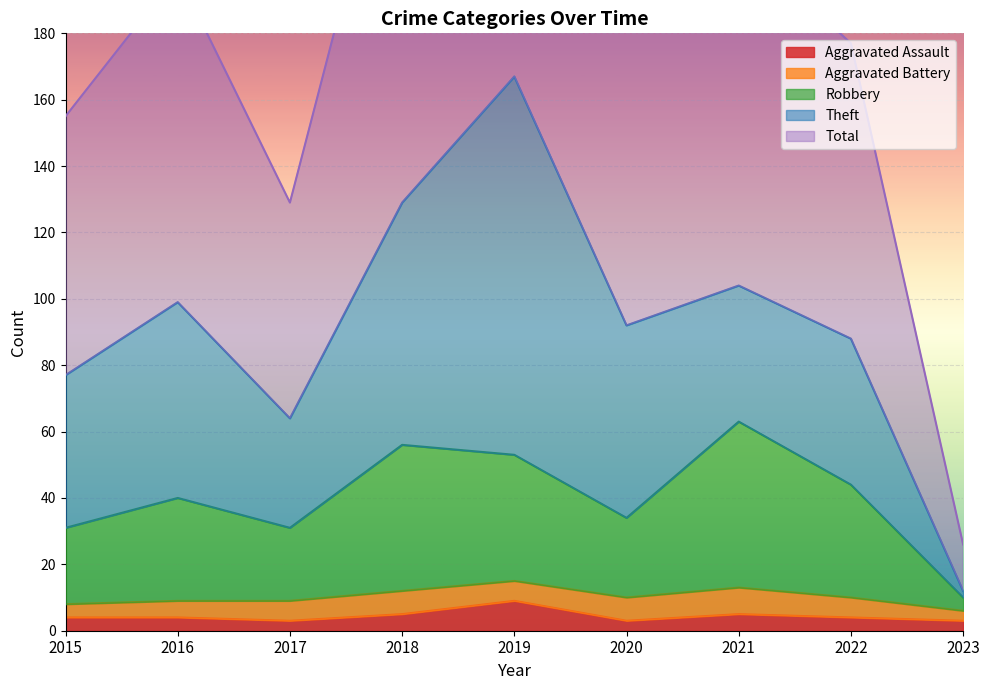

What is the sum of all Aggravated Assault values?

40